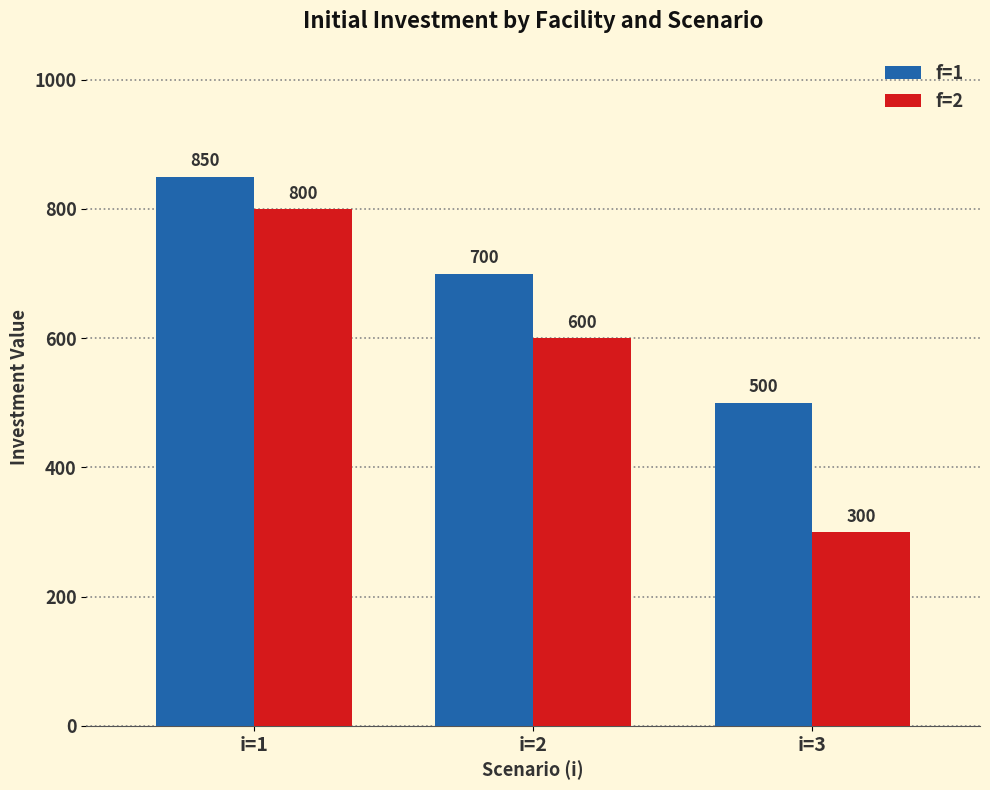

Reading right to left, extract all data points from this chart.

f=1: i=3=500	i=2=700	i=1=850
f=2: i=3=300	i=2=600	i=1=800